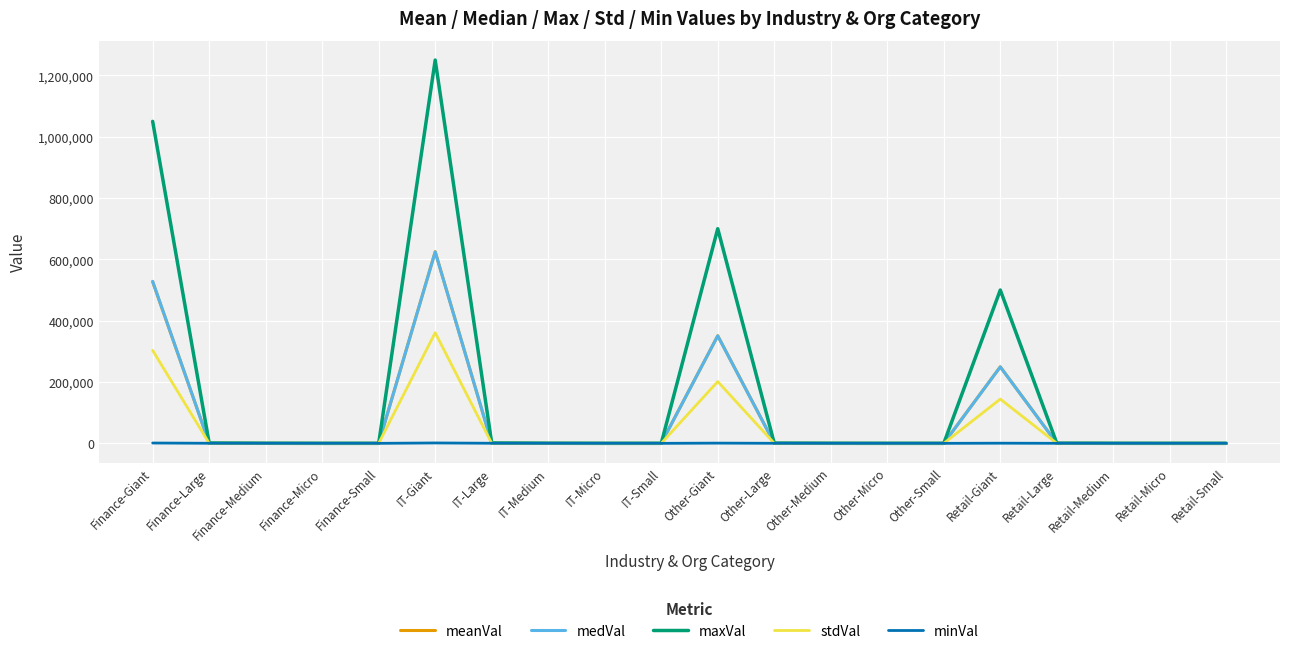

Where is medVal nearest to the value 312119?

Other-Giant